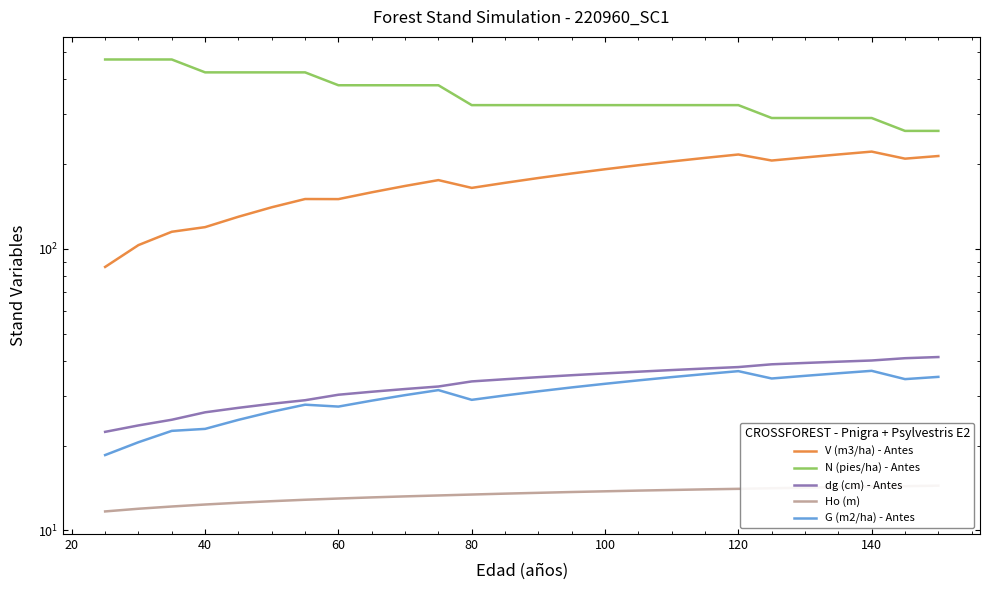

Is it true that dg (cm) - Antes equals 36.0 at 80?

False